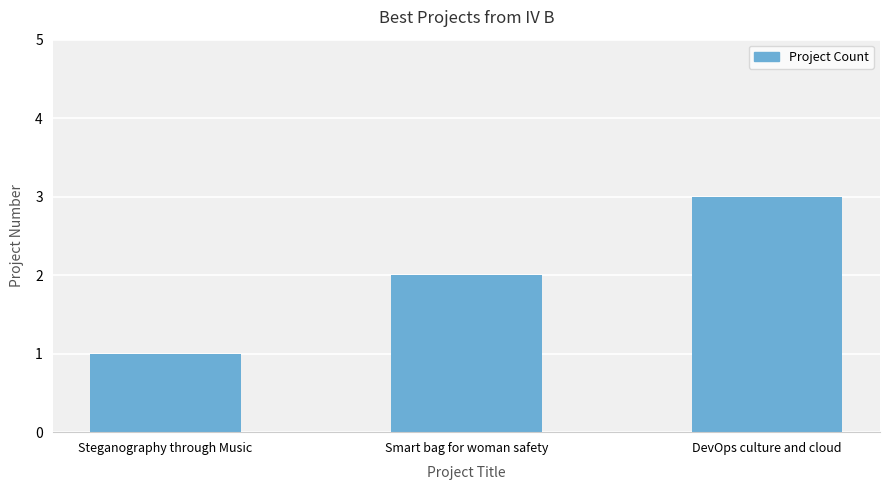

The value at DevOps culture and cloud is 3. True or false?

True